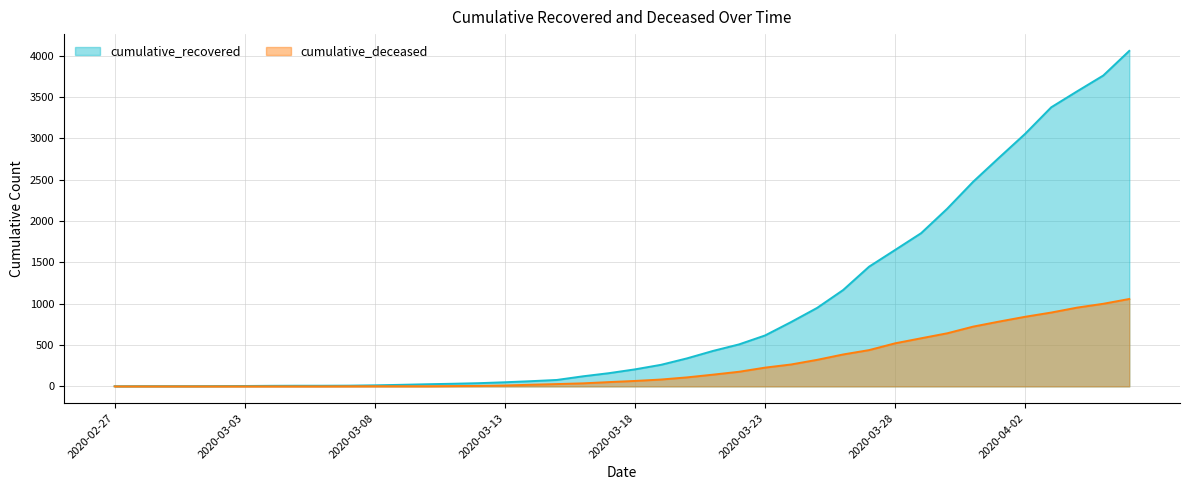

Which series changed the most between 2020-03-09 and 2020-03-31?

cumulative_recovered